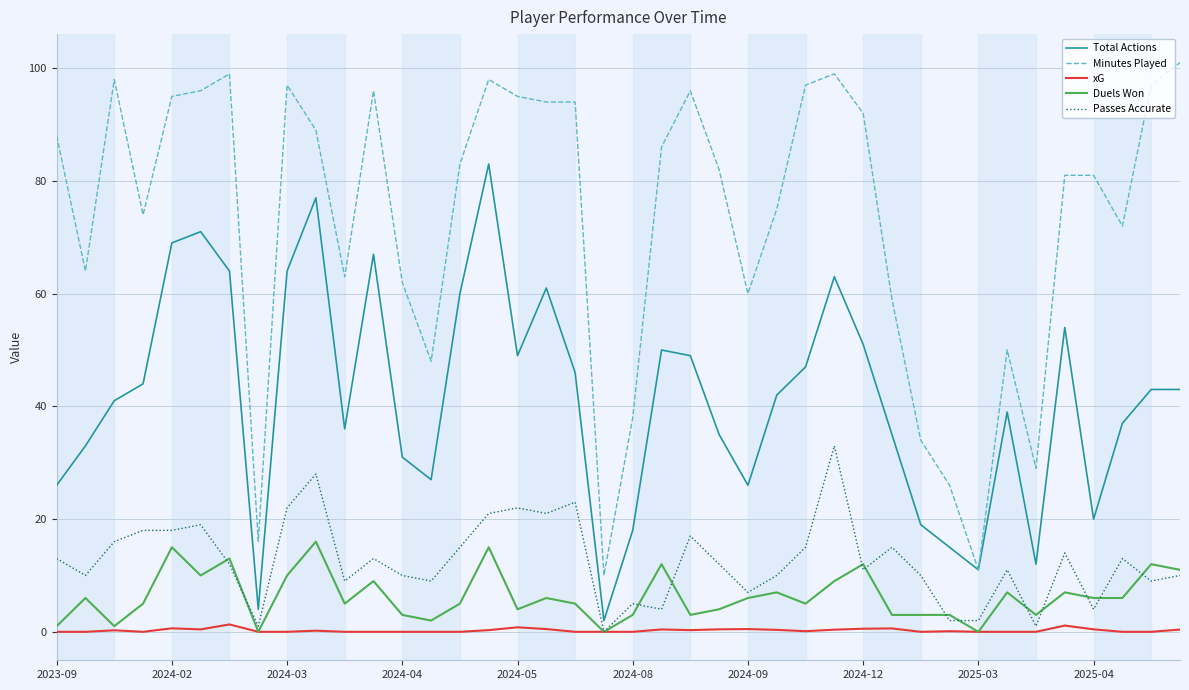

True or false: xG and Minutes Played intersect in this chart.

False